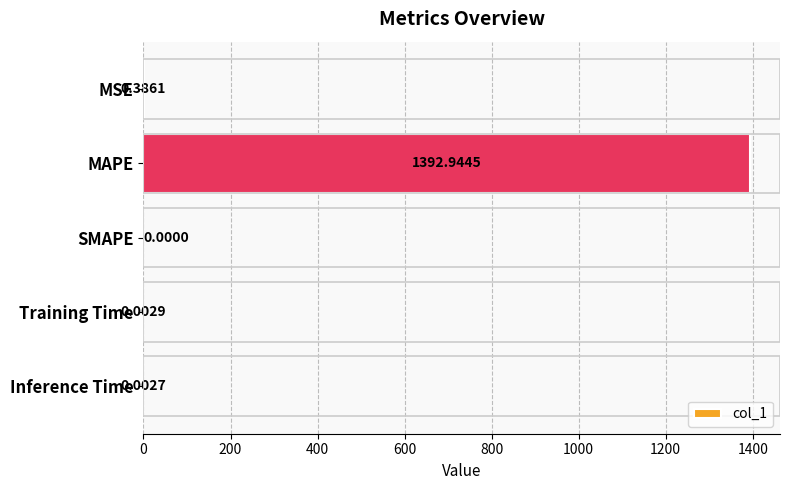

Which label corresponds to the largest value in the chart?

MAPE